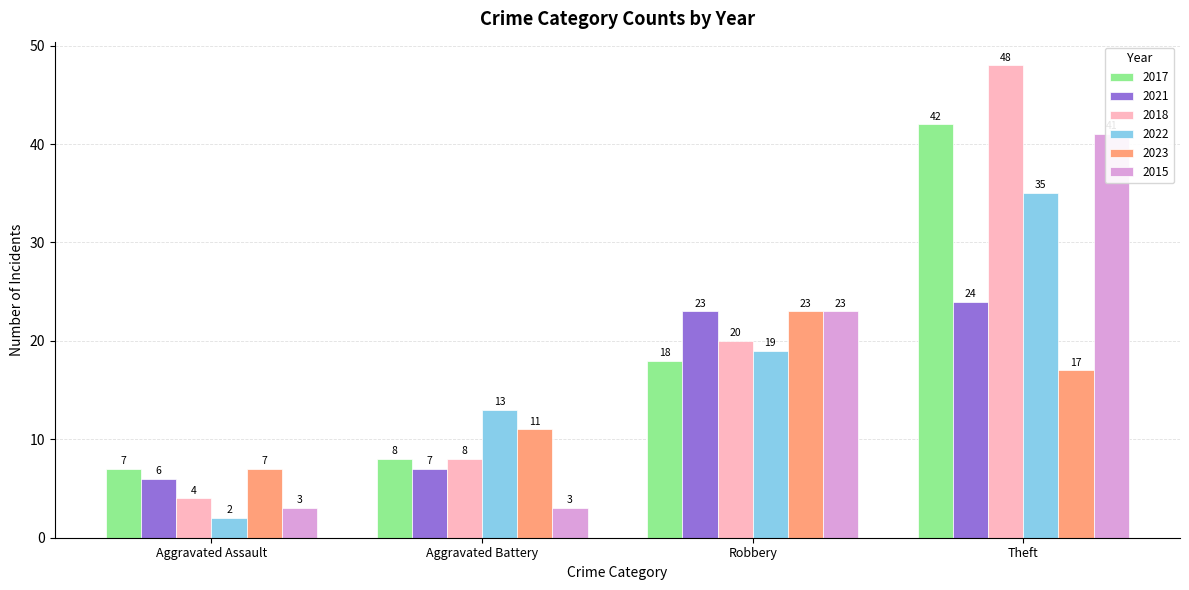

How many series are shown in this chart?

6